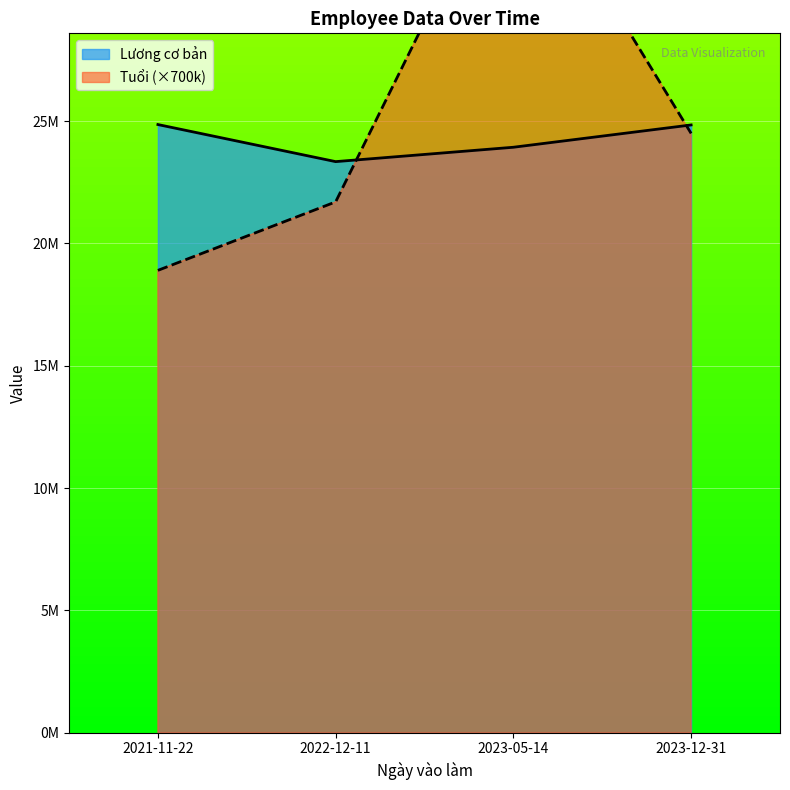

Which series ends up on top after the final intersection of Tuổi and Lương cơ bản?

Lương cơ bản